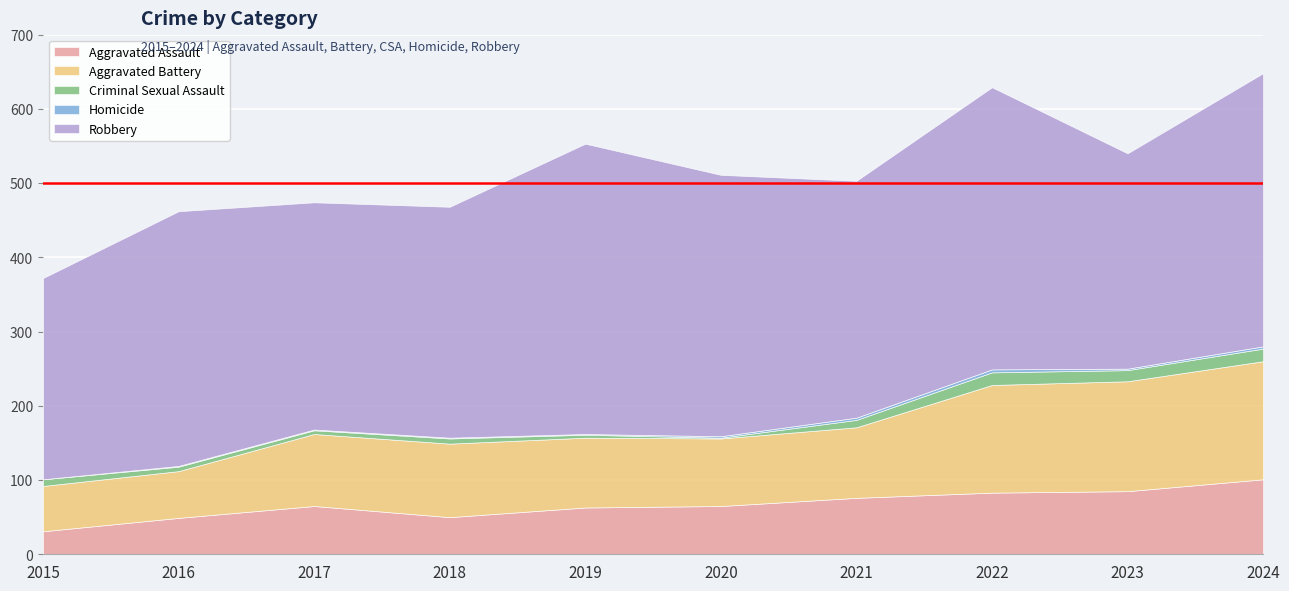

True or false: Robbery has a value of 391 at 2019.

True